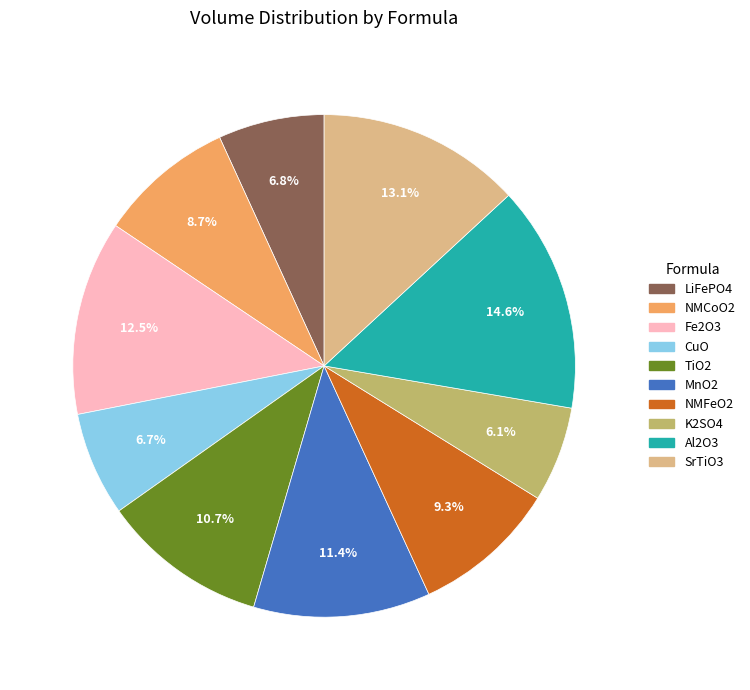

What percentage do TiO2 and K2SO4 together represent?

16.8%